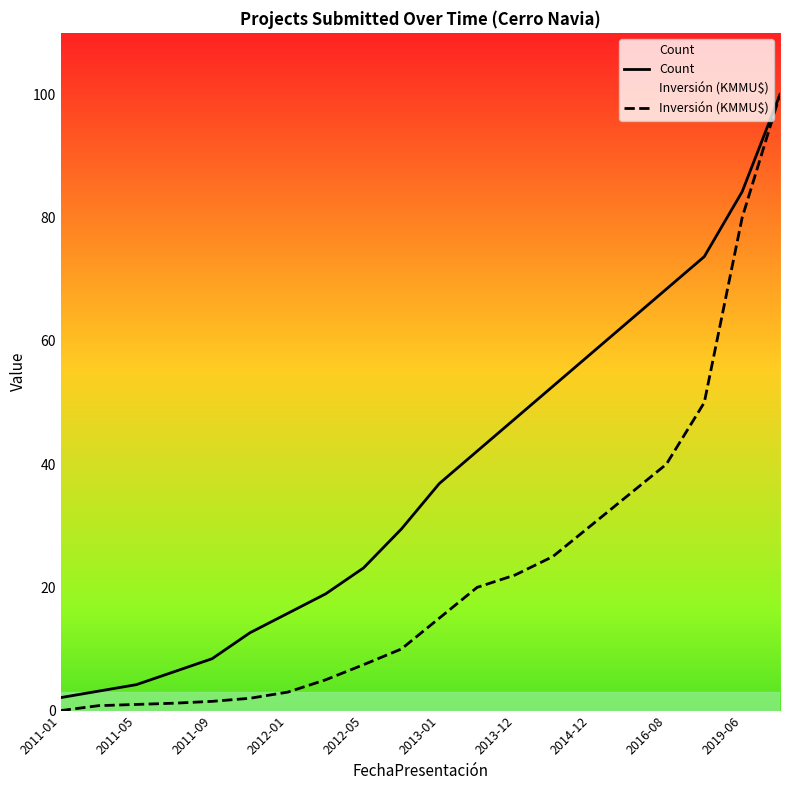

At which label is Inversión (KMMU$) closest to 50?

17